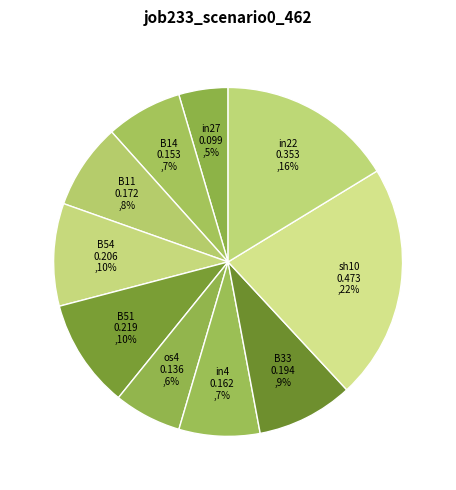

How many segments does this pie chart have?

10